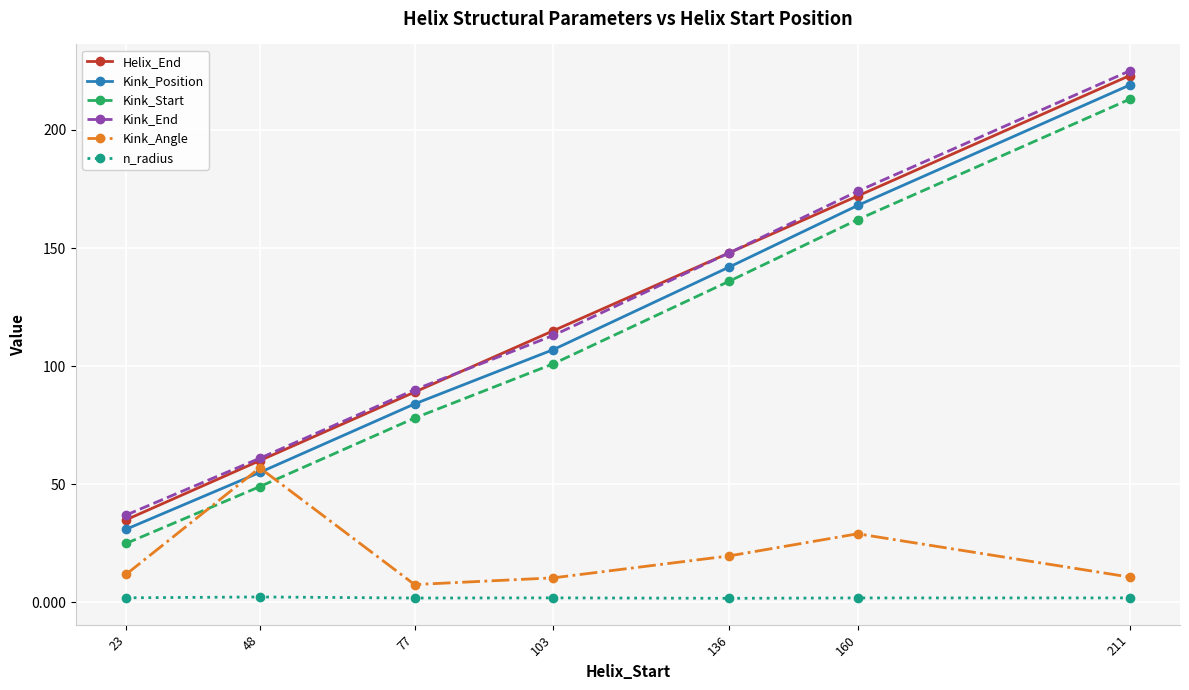

What is the difference between the Kink_Start values at 23 and 48?

24.0